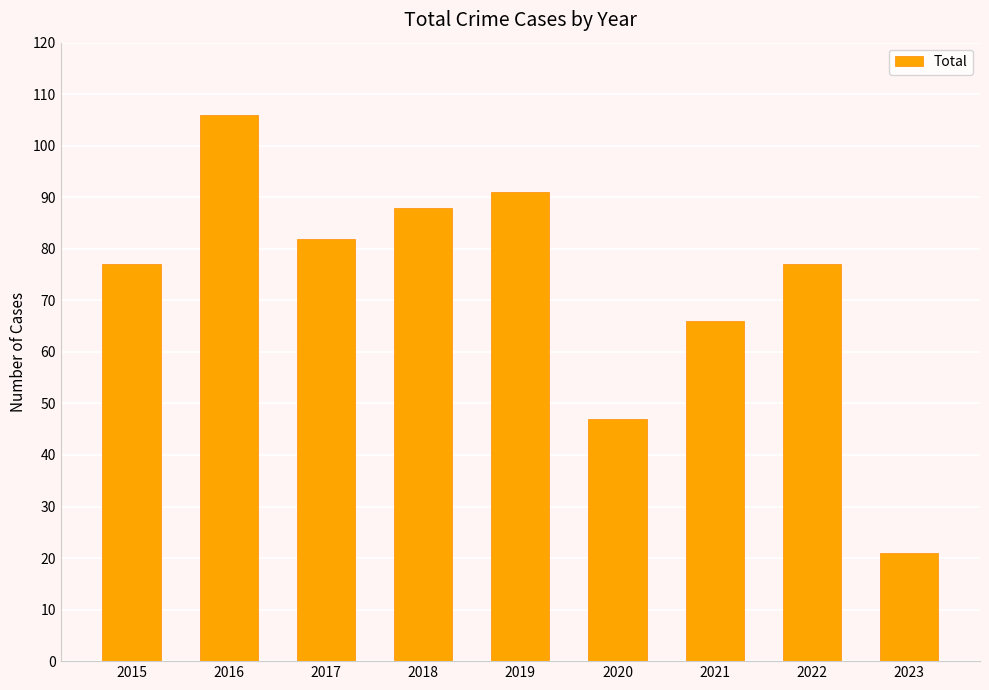

What is the change in value from 2017 to 2019?

+9